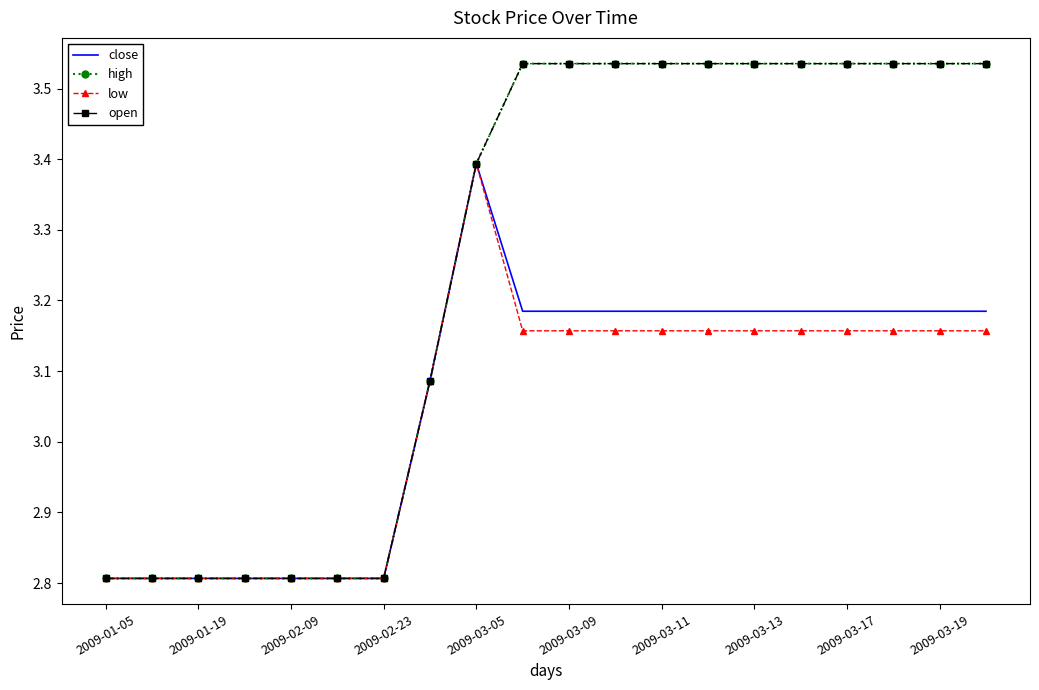

Count the high values in the range 2 to 3.

7